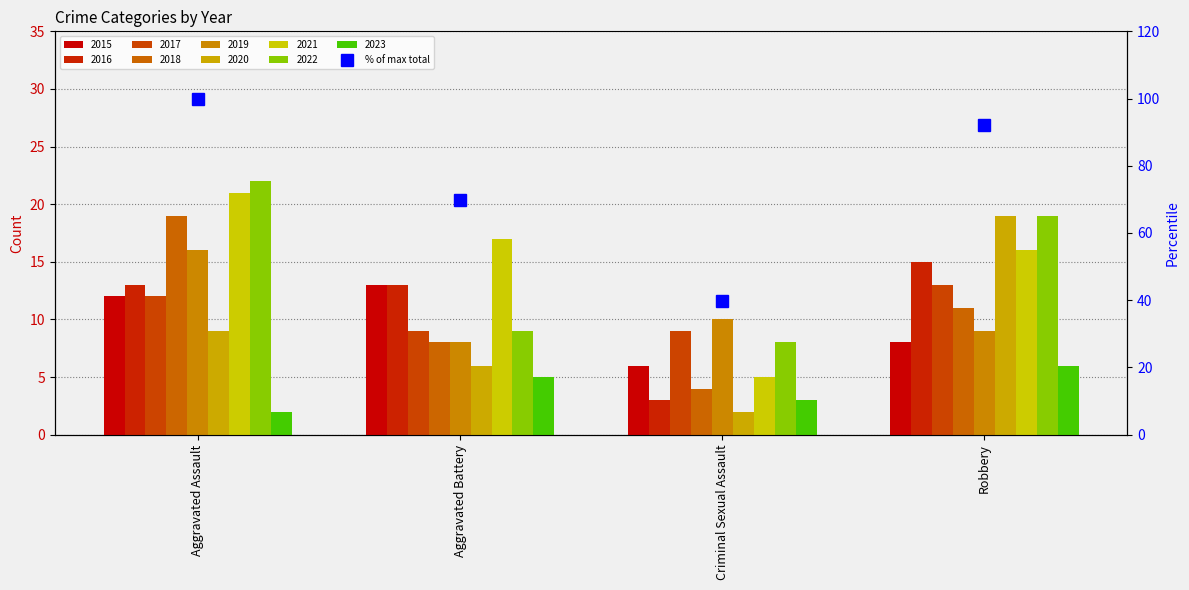

Is it true that the value at Aggravated Battery is 113.3?

False